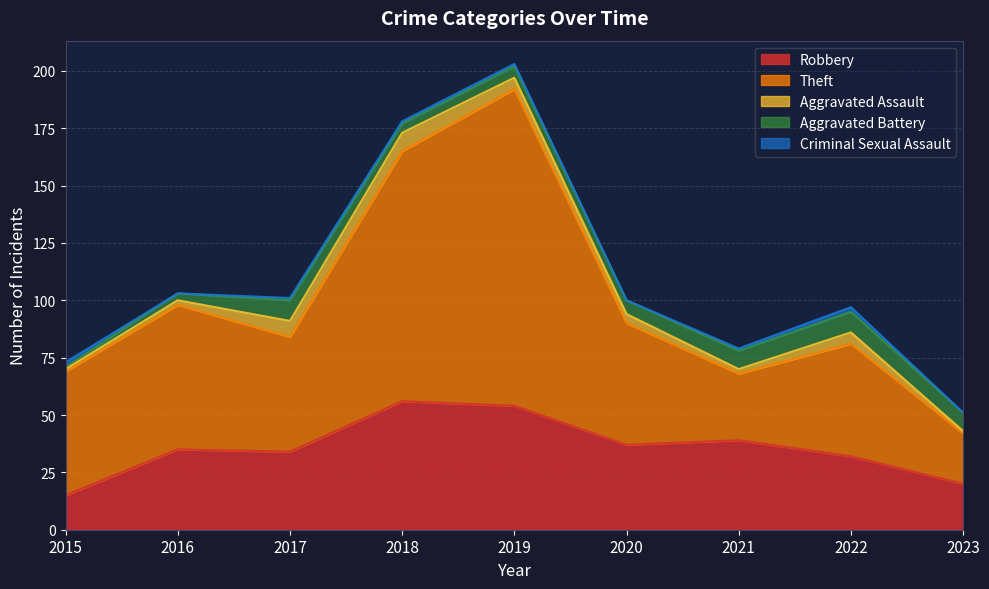

How many values in the Aggravated Assault series exceed 4?

4